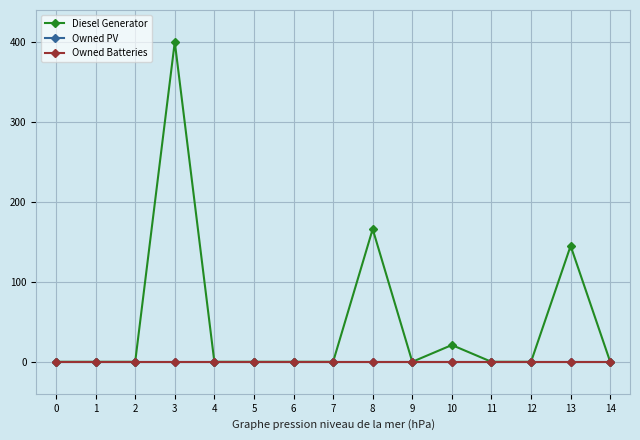

Does the chart have visible grid lines?

Yes